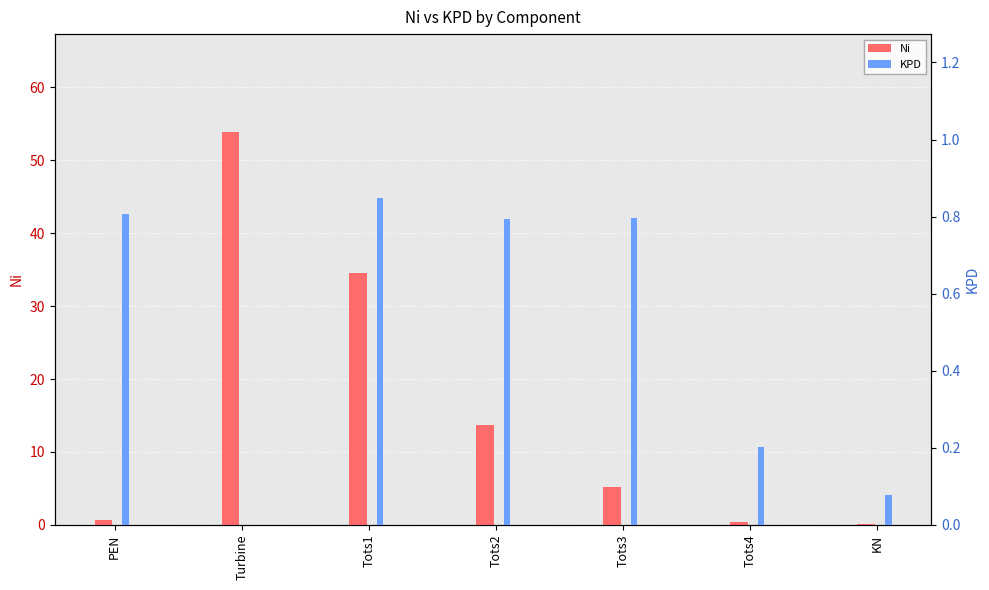

Read the Ni value at Tots1.

34.6